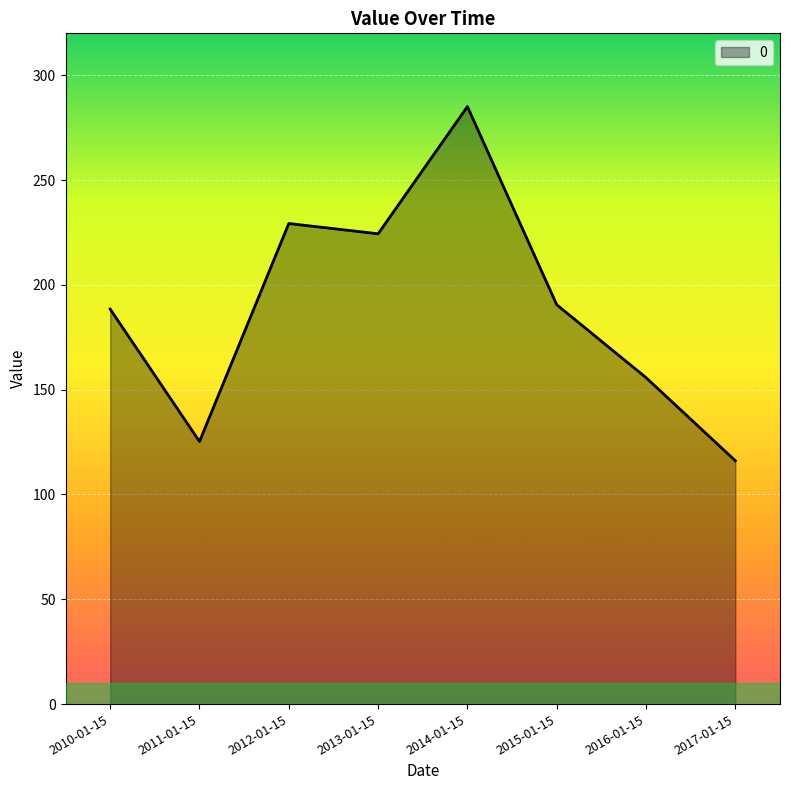

Is it true that the value at 2013-01-15 is 224.4?

True